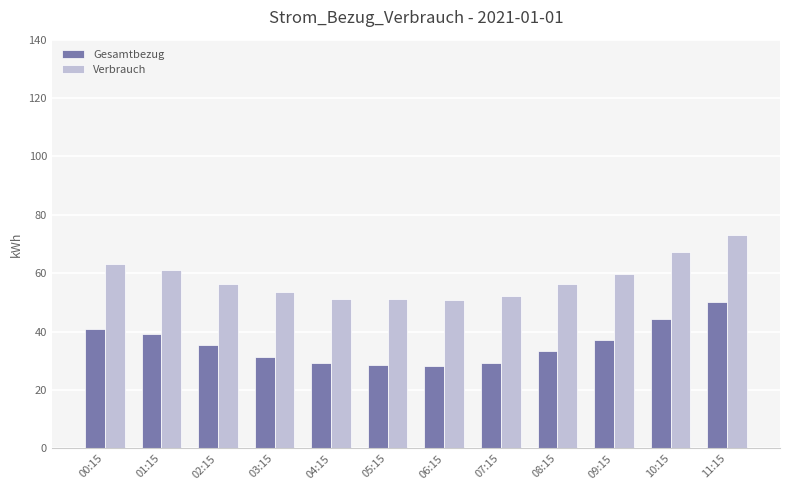

The value of Verbrauch at 01:15 is 42.8. True or false?

False